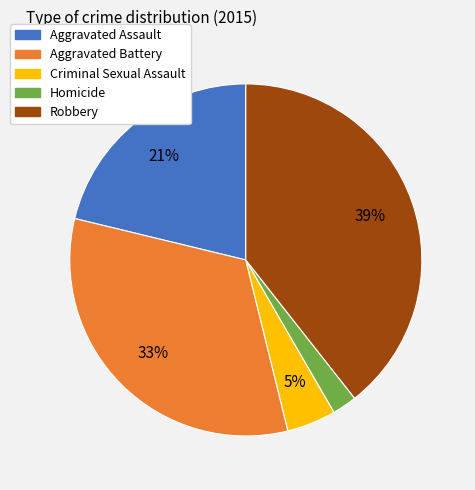

True or false: Aggravated Battery accounts for 33% of the total.

True